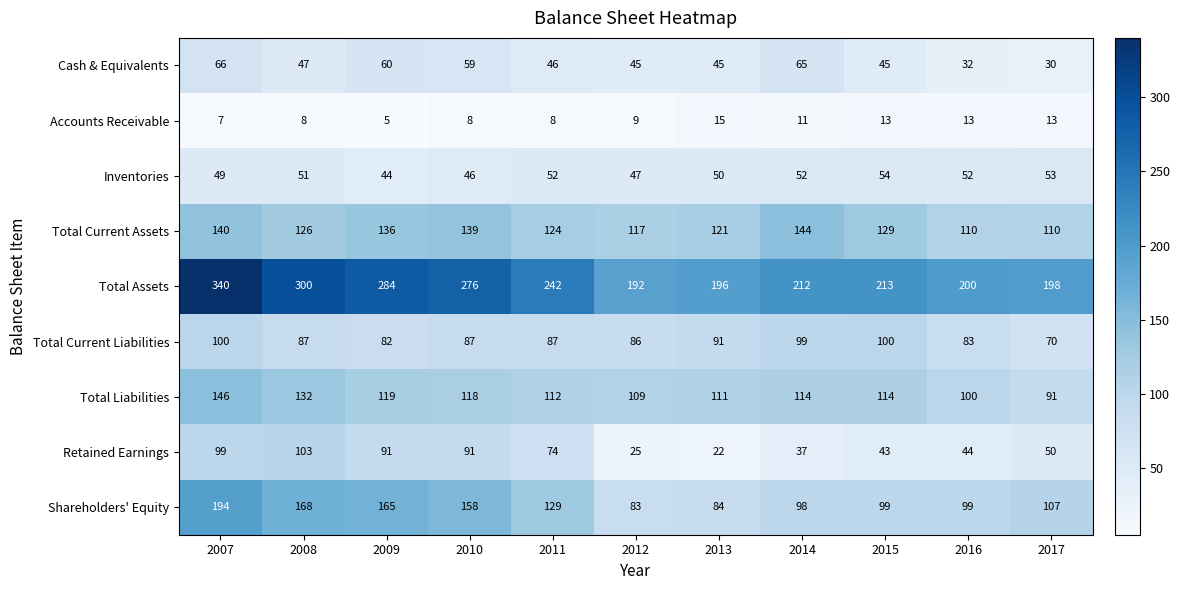

What is the sum of all Total Assets values?

2653